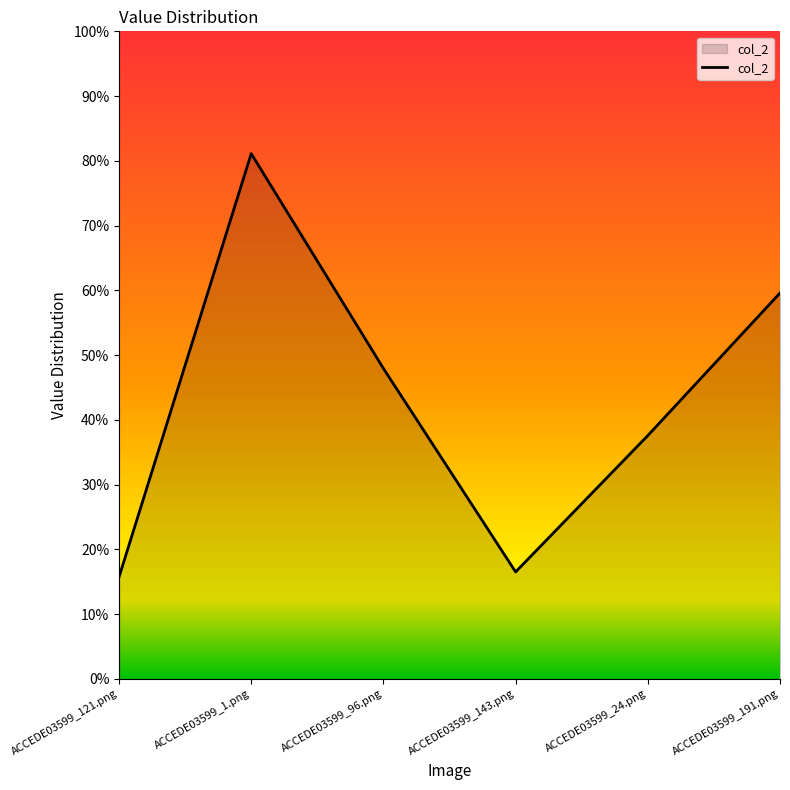

How many values are between 0 and 1?

6